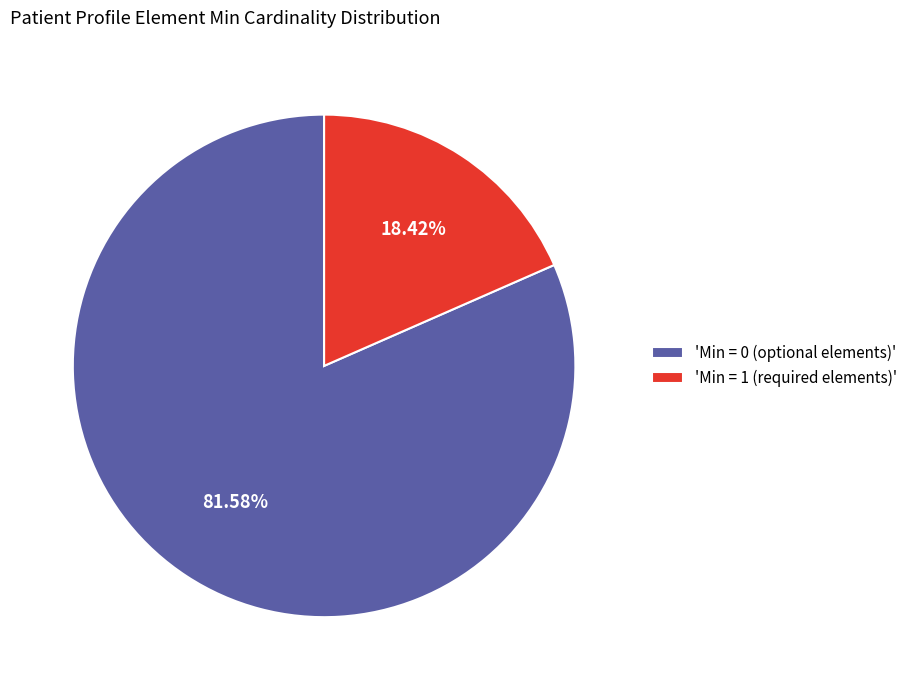

What is the smallest slice in the pie chart?

'Min = 1 (required elements)'